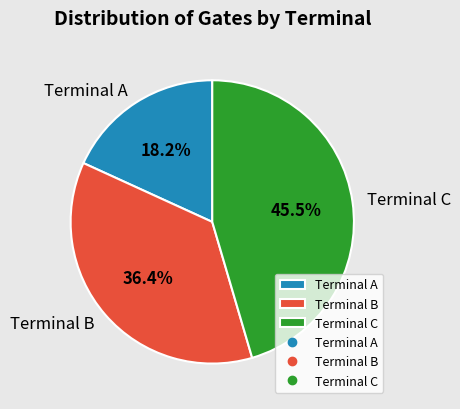

Between Terminal A and Terminal B, which is larger?

Terminal B